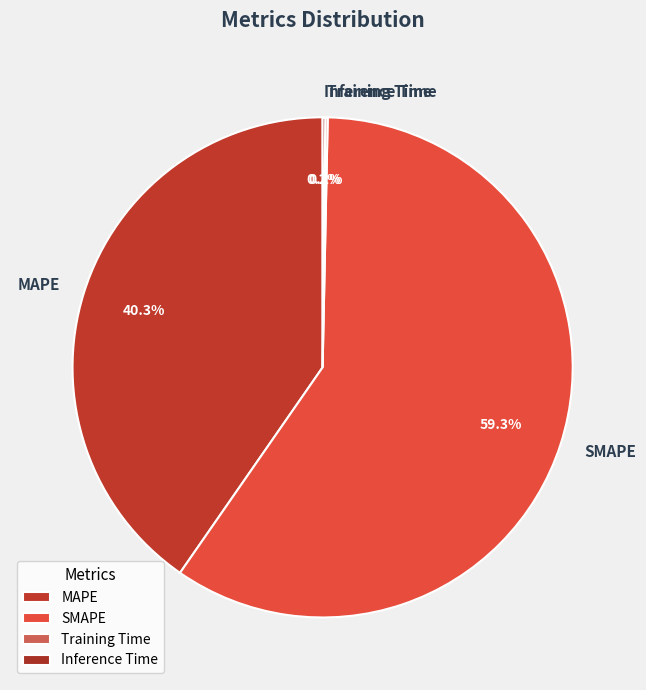

What is the majority slice?

SMAPE